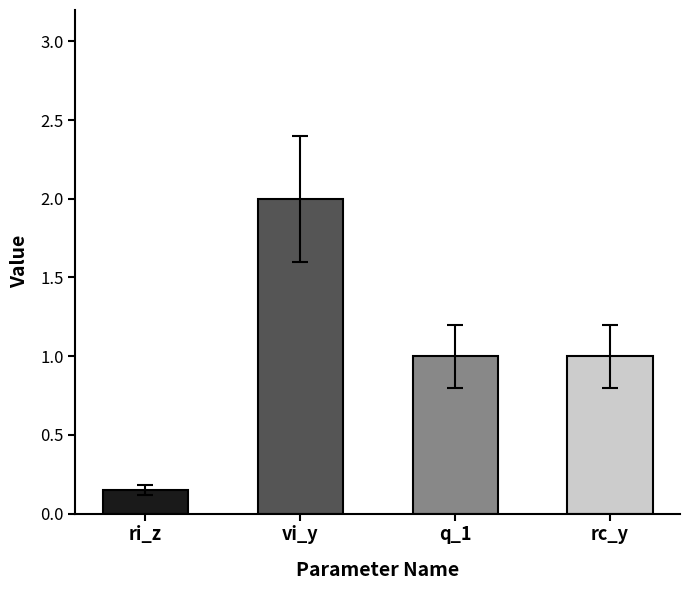

Which has a higher value, ri_z or vi_y?

vi_y